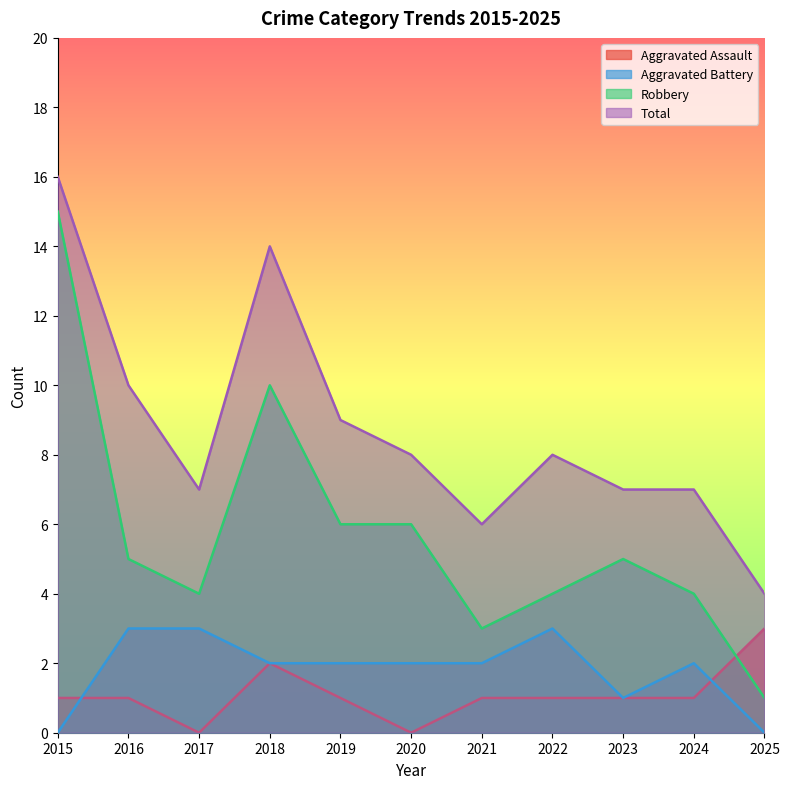

What is the sum of all Aggravated Assault values?

12